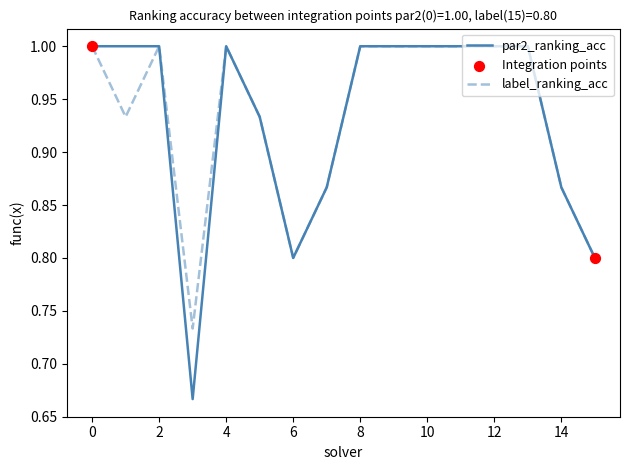

Which series has the widest spread of values?

par2_ranking_acc